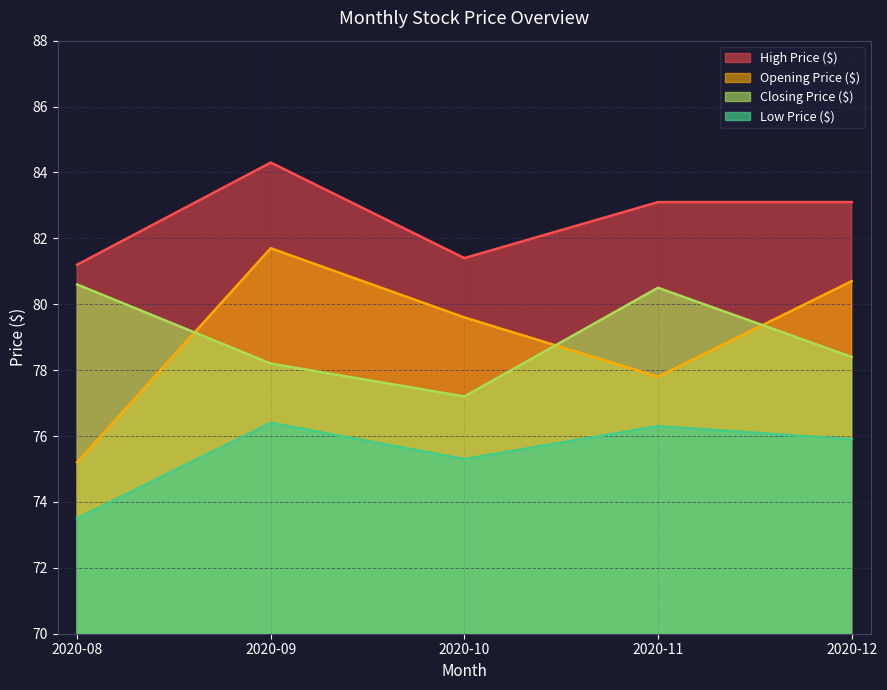

What is the highest value of the High Price ($) series?

84.3